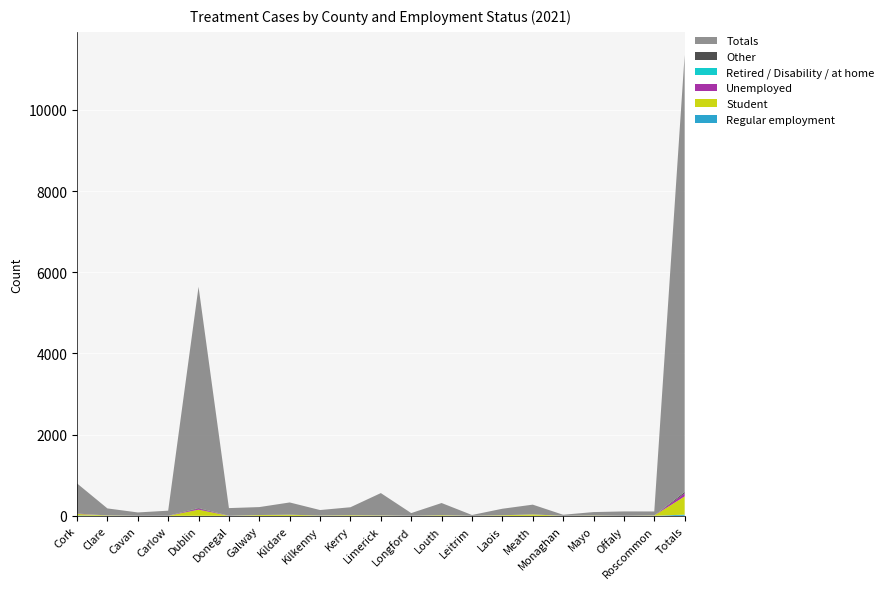

Reading left to right, what are all the values shown in this chart?

Regular employment: Cork=9	Clare=0	Cavan=0	Carlow=0	Dublin=0	Donegal=0	Galway=0	Kildare=0	Kilkenny=0	Kerry=0	Limerick=0	Longford=0	Louth=0	Leitrim=0	Laois=0	Meath=0	Monaghan=0	Mayo=0	Offaly=0	Roscommon=0	Totals=29
Student: Cork=37	Clare=9	Cavan=0	Carlow=0	Dublin=152	Donegal=0	Galway=19	Kildare=27	Kilkenny=6	Kerry=15	Limerick=9	Longford=0	Louth=15	Leitrim=0	Laois=14	Meath=34	Monaghan=0	Mayo=7	Offaly=0	Roscommon=8	Totals=449
Unemployed: Cork=9	Clare=0	Cavan=0	Carlow=0	Dublin=25	Donegal=0	Galway=0	Kildare=0	Kilkenny=0	Kerry=0	Limerick=0	Longford=0	Louth=0	Leitrim=0	Laois=0	Meath=0	Monaghan=0	Mayo=0	Offaly=0	Roscommon=0	Totals=76
Retired / Disability / at home: Cork=0	Clare=0	Cavan=0	Carlow=0	Dublin=0	Donegal=0	Galway=0	Kildare=0	Kilkenny=0	Kerry=0	Limerick=0	Longford=0	Louth=0	Leitrim=0	Laois=0	Meath=0	Monaghan=0	Mayo=0	Offaly=0	Roscommon=0	Totals=0
Other: Cork=0	Clare=0	Cavan=0	Carlow=0	Dublin=15	Donegal=0	Galway=0	Kildare=0	Kilkenny=0	Kerry=0	Limerick=0	Longford=0	Louth=0	Leitrim=0	Laois=0	Meath=0	Monaghan=0	Mayo=0	Offaly=0	Roscommon=0	Totals=34
Totals: Cork=743	Clare=173	Cavan=83	Carlow=126	Dublin=5451	Donegal=190	Galway=196	Kildare=302	Kilkenny=136	Kerry=196	Limerick=551	Longford=67	Louth=300	Leitrim=20	Laois=160	Meath=241	Monaghan=26	Mayo=85	Offaly=108	Roscommon=99	Totals=10769